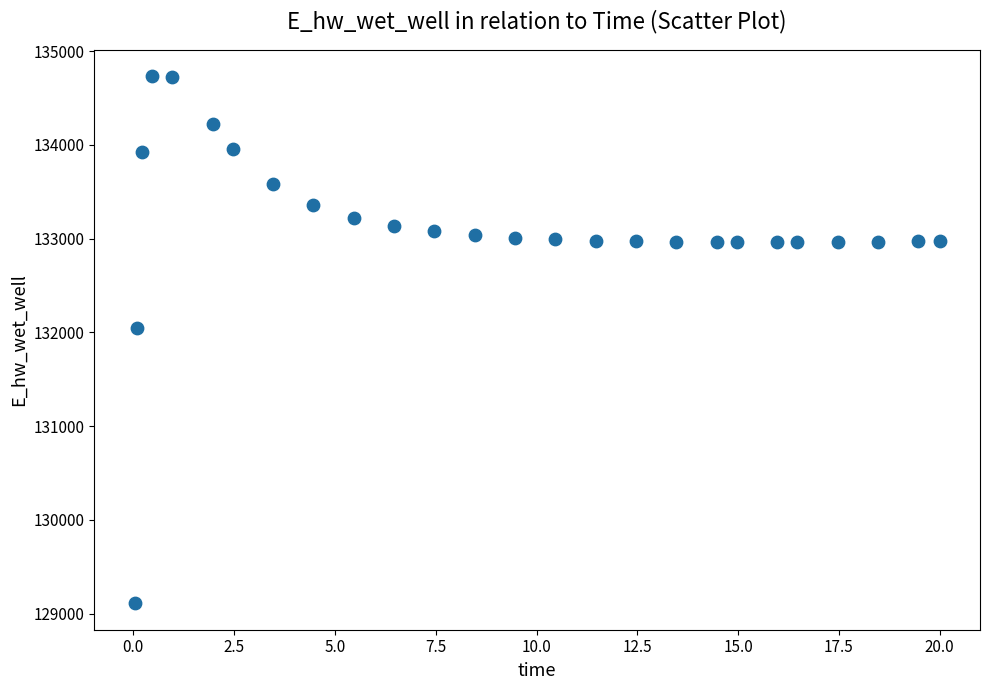

What is the range of Y values (max minus min)?

5625.9